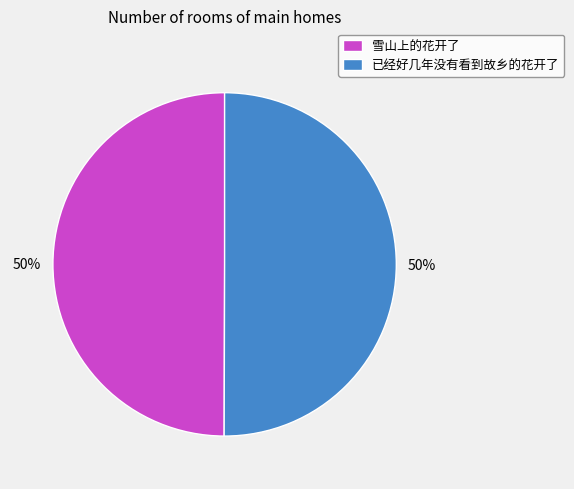

Is the sum of 已经好几年没有看到故乡的花开了 and 雪山上的花开了 greater than half?

Yes